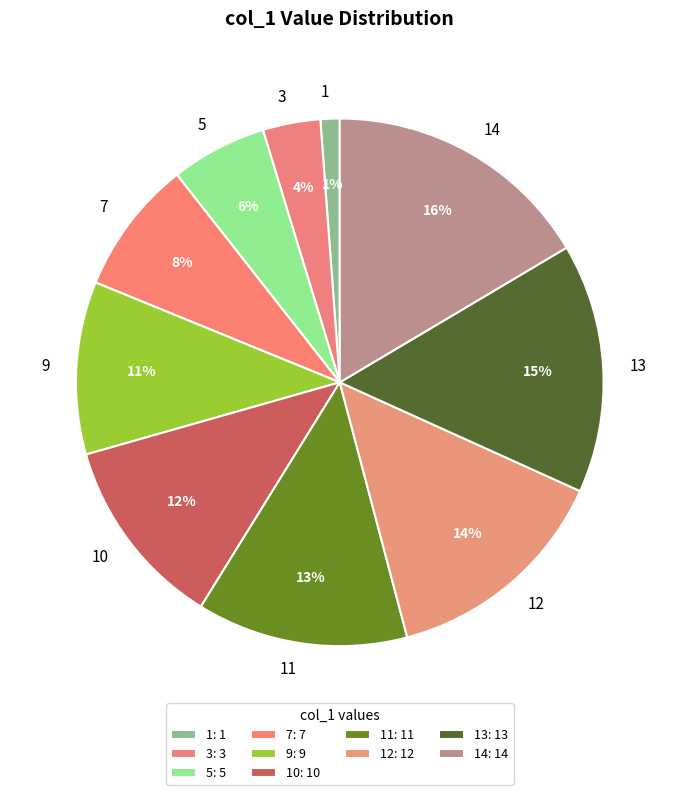

Which has a higher value, 7 or 5?

7